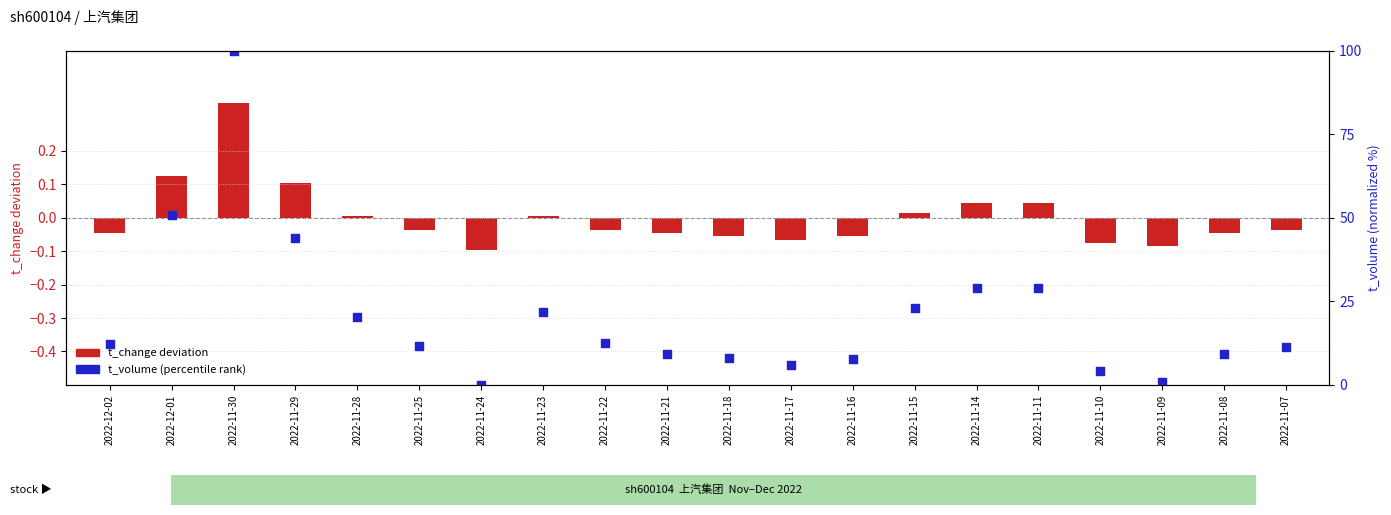

Is the value of t_volume (percentile rank) at 2022-11-28 greater than the value of t_change (deviation from mean) at 2022-11-30?

Yes